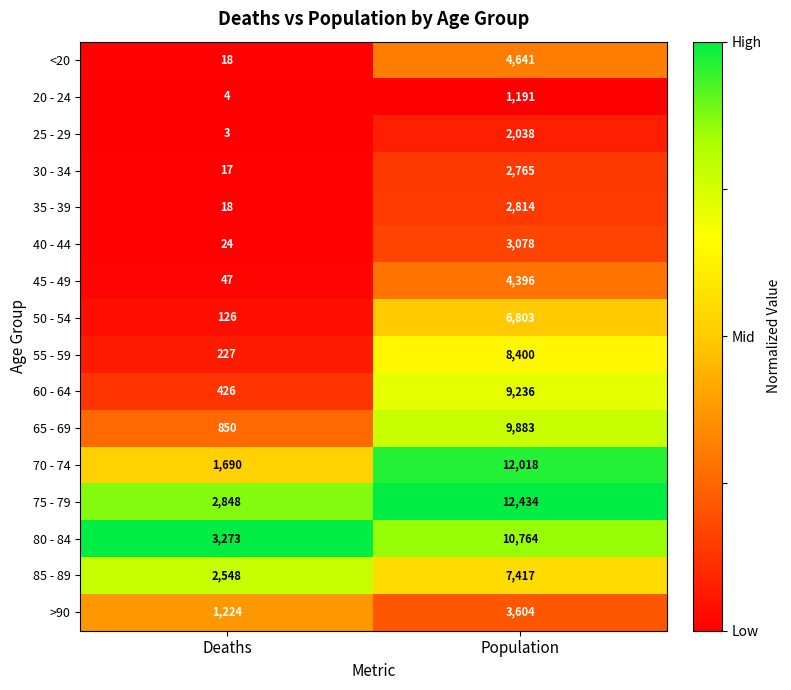

Which series has the widest spread of values?

70 - 74